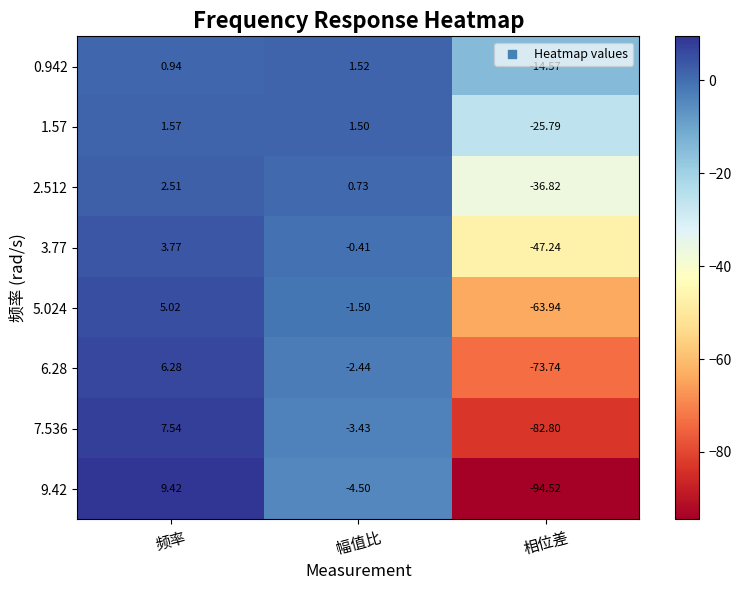

List the labels in order of 6.28 value, smallest first.

相位差, 幅值比, 频率